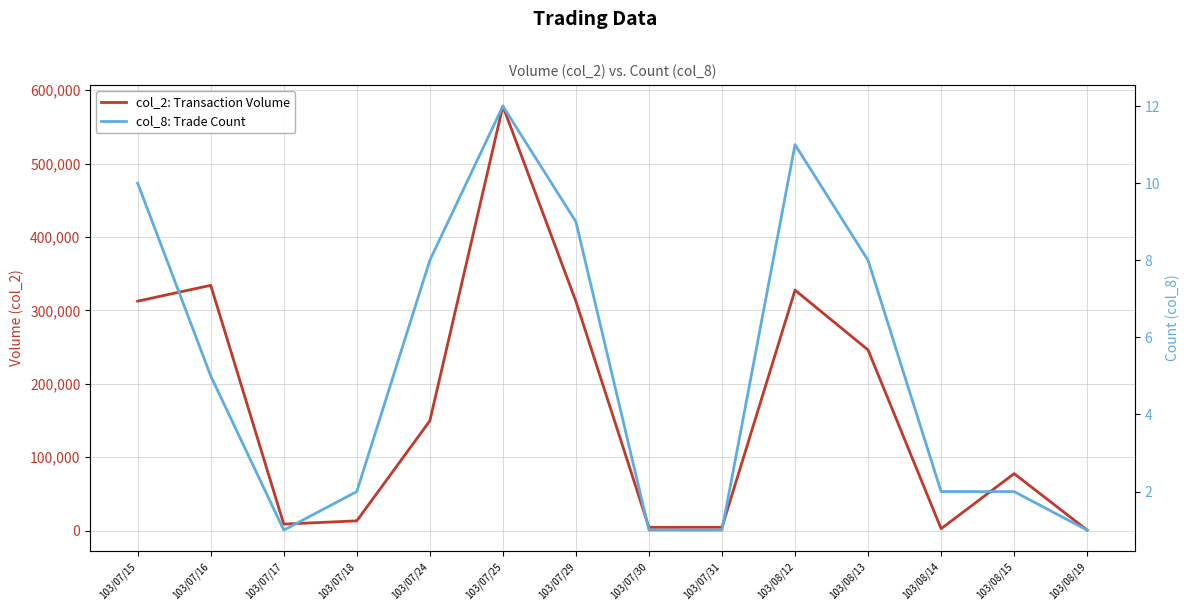

True or false: col_8: Trade Count and col_2: Transaction Volume intersect in this chart.

False